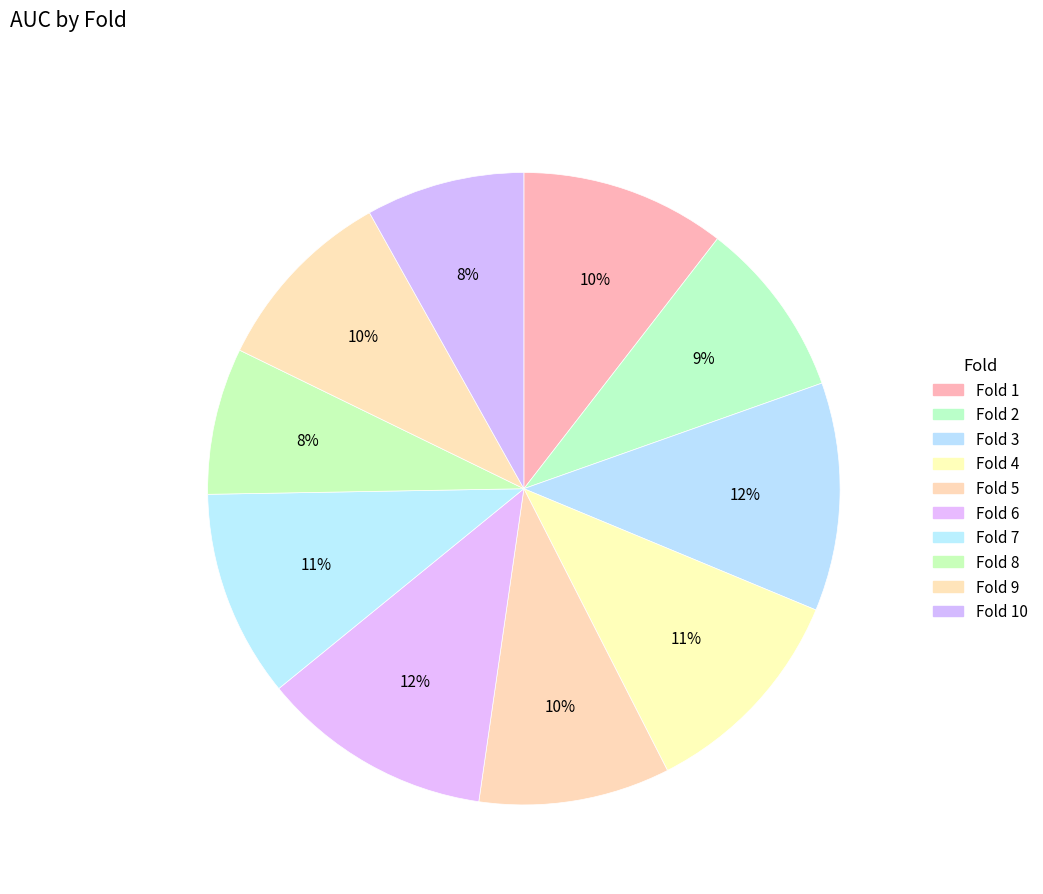

Which category has the biggest portion of the pie?

Fold 6